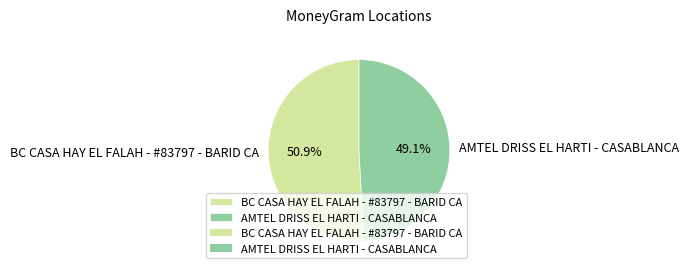

Does AMTEL DRISS EL HARTI - CASABLANCA account for over 50% of the chart?

No